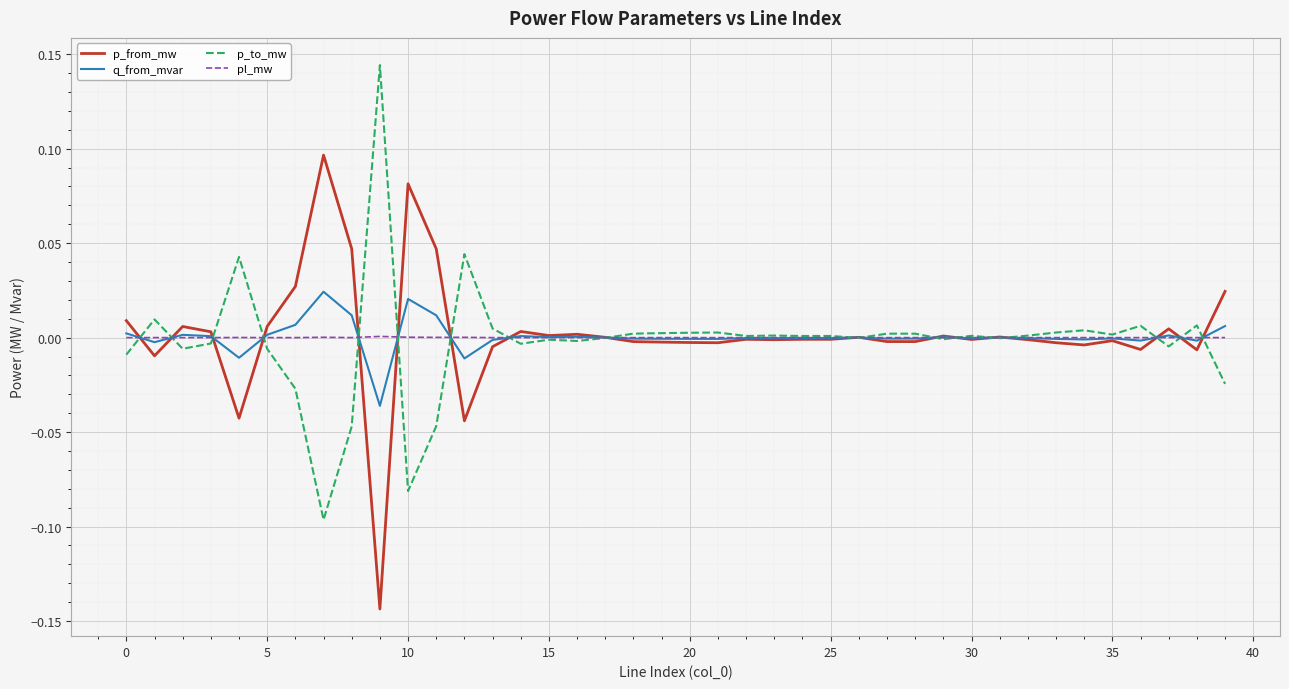

List the series in order of their peak value, lowest first.

pl_mw, q_from_mvar, p_from_mw, p_to_mw